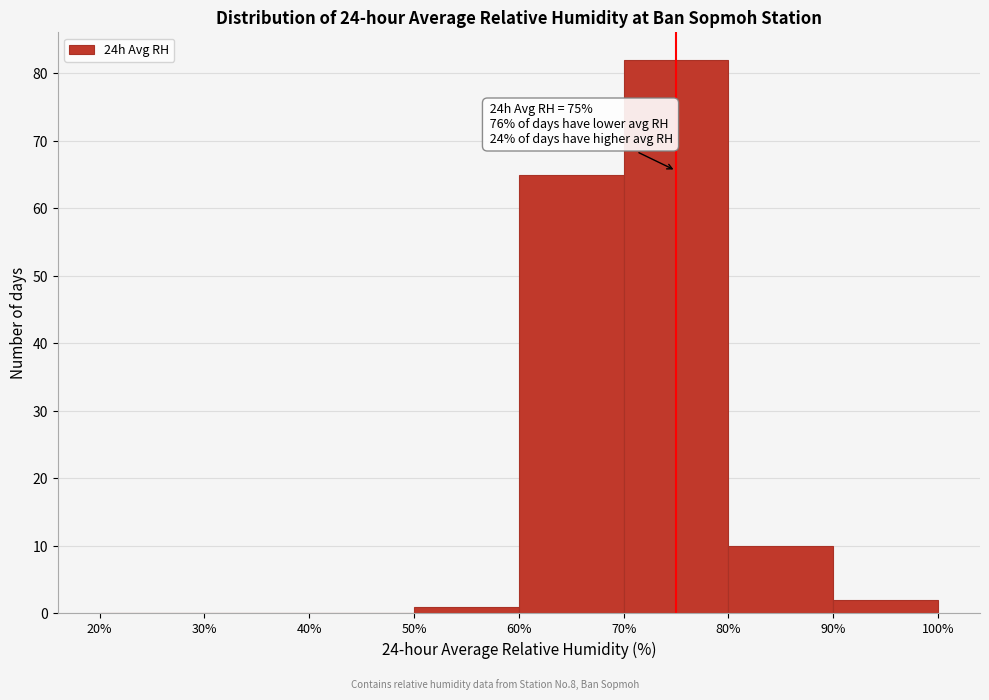

Over which range of the x-axis is the bar tallest?

70% to 80%